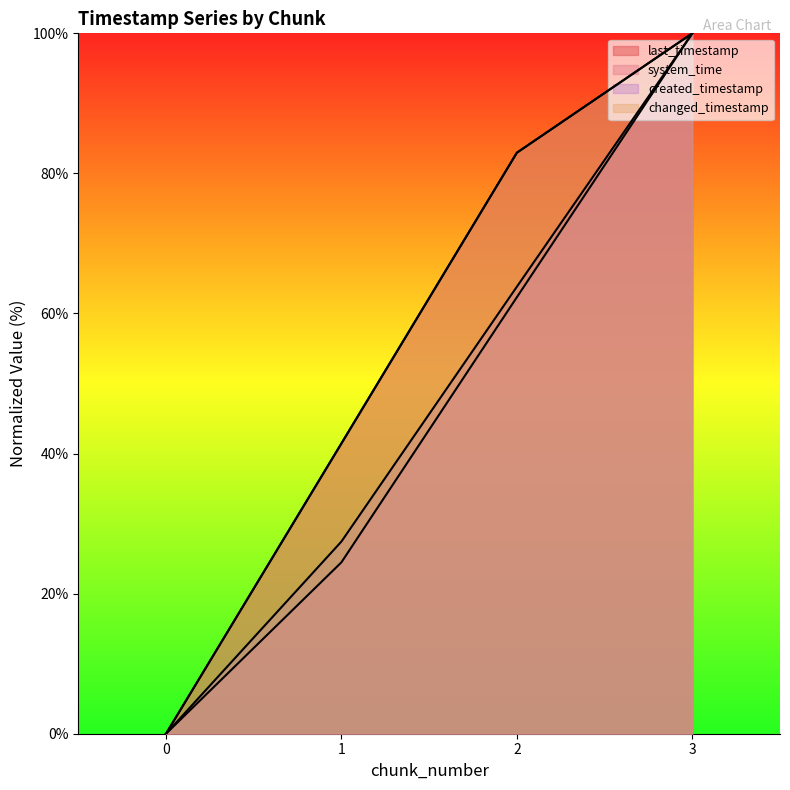

Which series has the widest spread of values?

last_timestamp